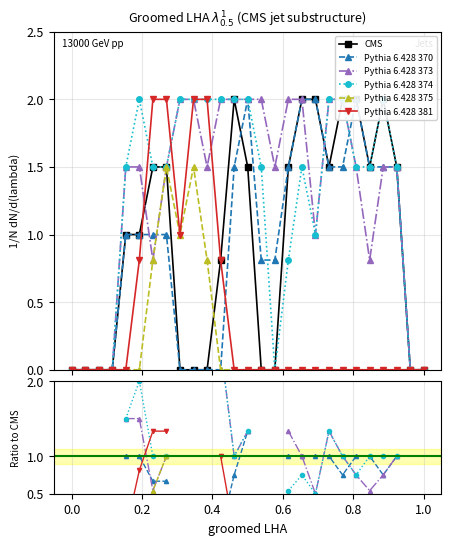

The Pythia 6.428 374 series shows 0.9 at 18. True or false?

False